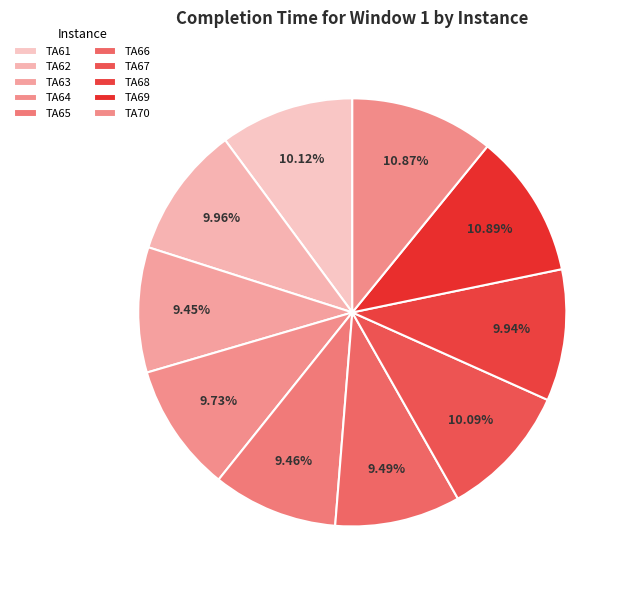

Count the number of slices in the pie.

10